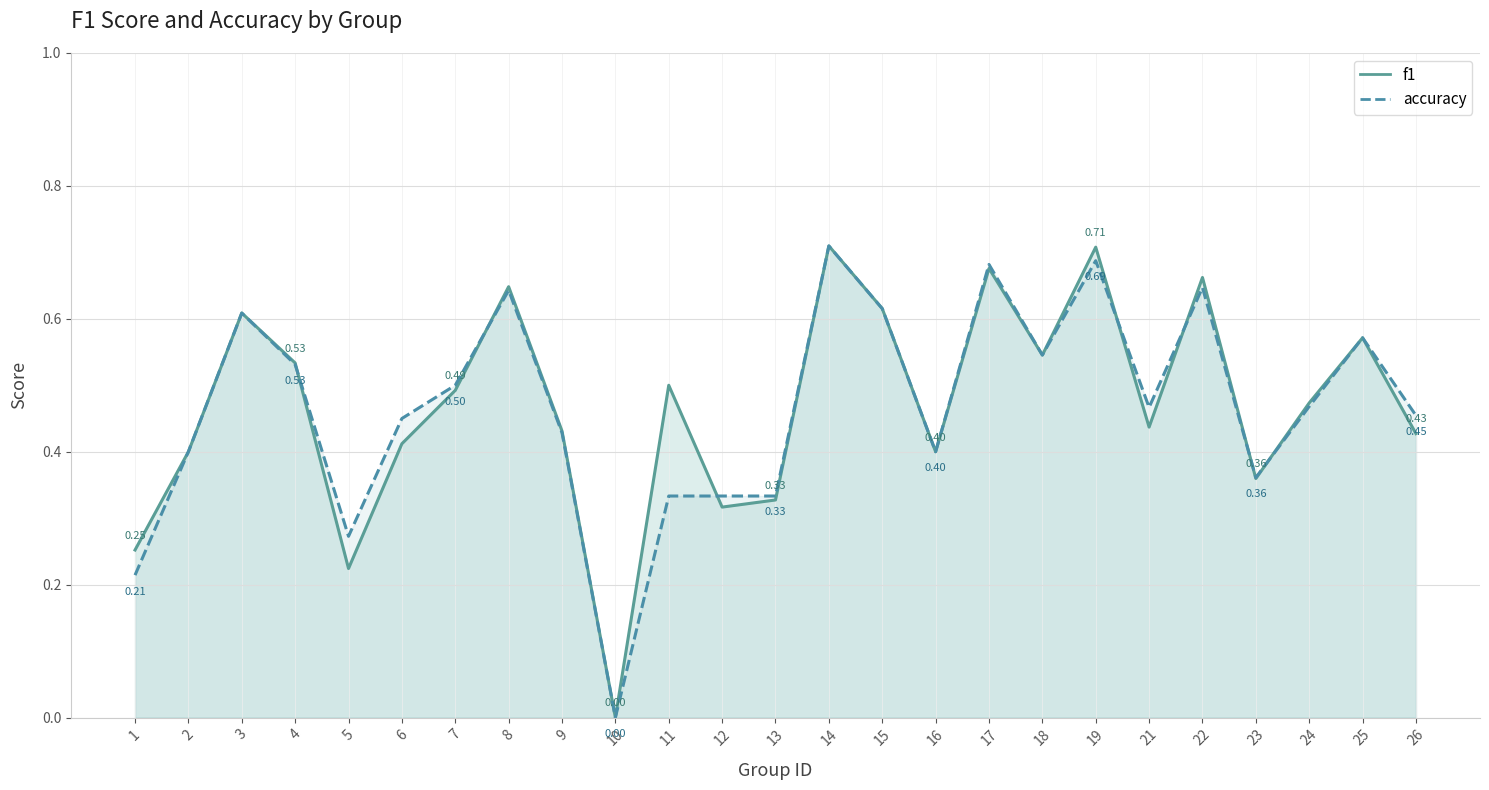

Reading left to right, extract all data points from this chart.

f1: 1=0.3	2=0.4	3=0.6	4=0.5	5=0.2	6=0.4	7=0.5	8=0.6	9=0.4	10=0.0	11=0.5	12=0.3	13=0.3	14=0.7	15=0.6	16=0.4	17=0.7	18=0.5	19=0.7	21=0.4	22=0.7	23=0.4	24=0.5	25=0.6	26=0.4
accuracy: 1=0.2	2=0.4	3=0.6	4=0.5	5=0.3	6=0.5	7=0.5	8=0.6	9=0.4	10=0.0	11=0.3	12=0.3	13=0.3	14=0.7	15=0.6	16=0.4	17=0.7	18=0.5	19=0.7	21=0.5	22=0.6	23=0.4	24=0.5	25=0.6	26=0.5